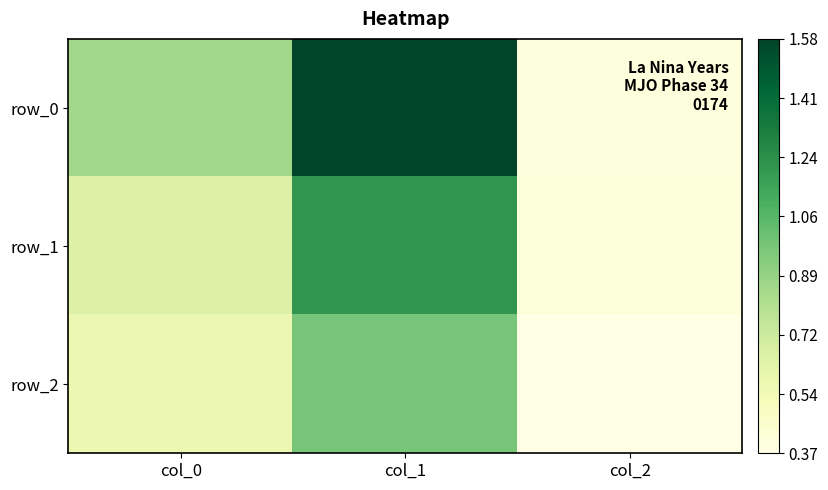

At how many categories does at least one series exceed 1?

1